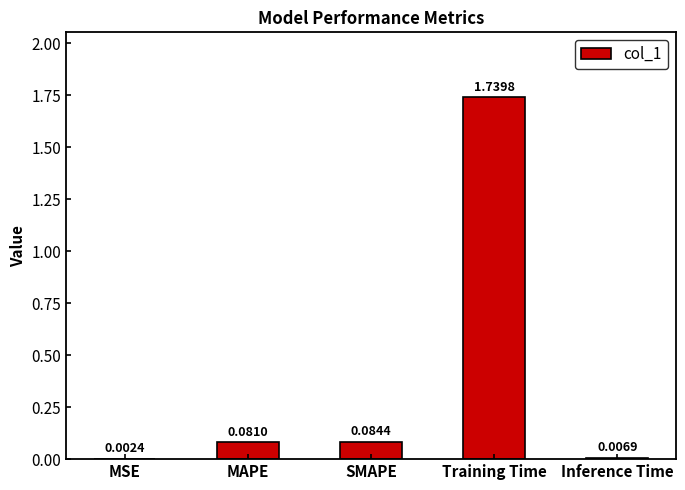

Which category has the highest value across all series?

Training Time